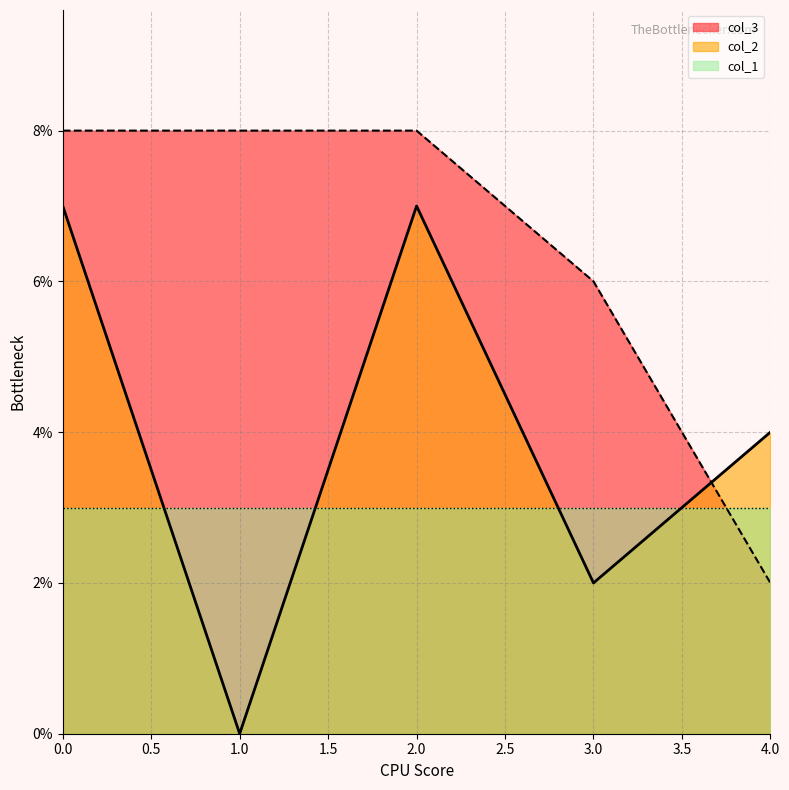

List the labels in order of col_3 value, largest first.

0, 1, 2, 3, 4